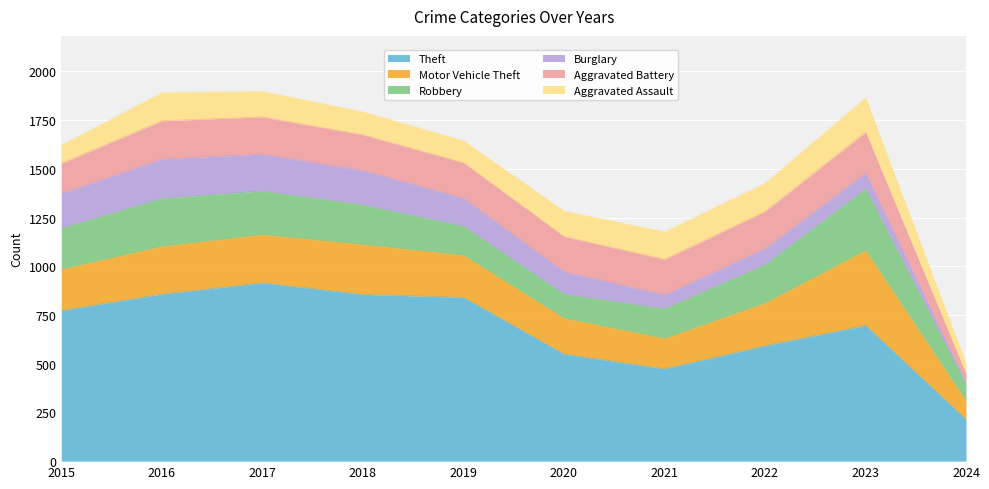

The value of Motor Vehicle Theft at 2024 is 141. True or false?

False